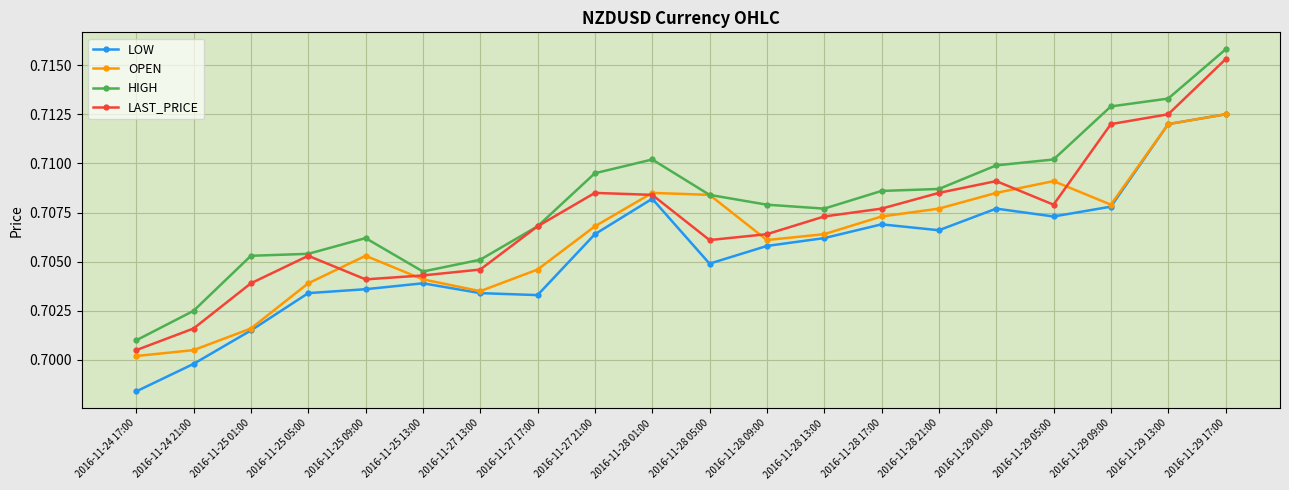

True or false: LAST_PRICE and OPEN cross at least once.

True